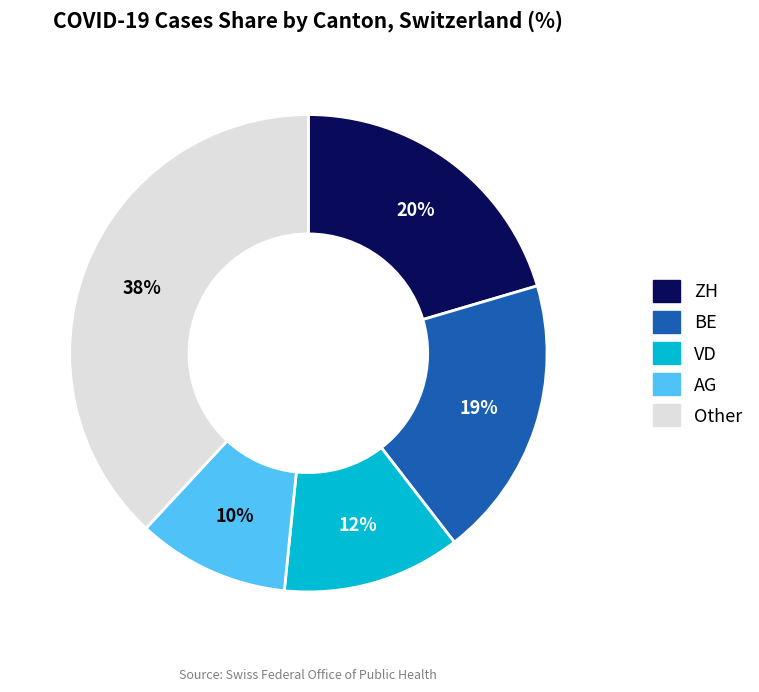

To the nearest percent, what is the average slice percentage?

20%